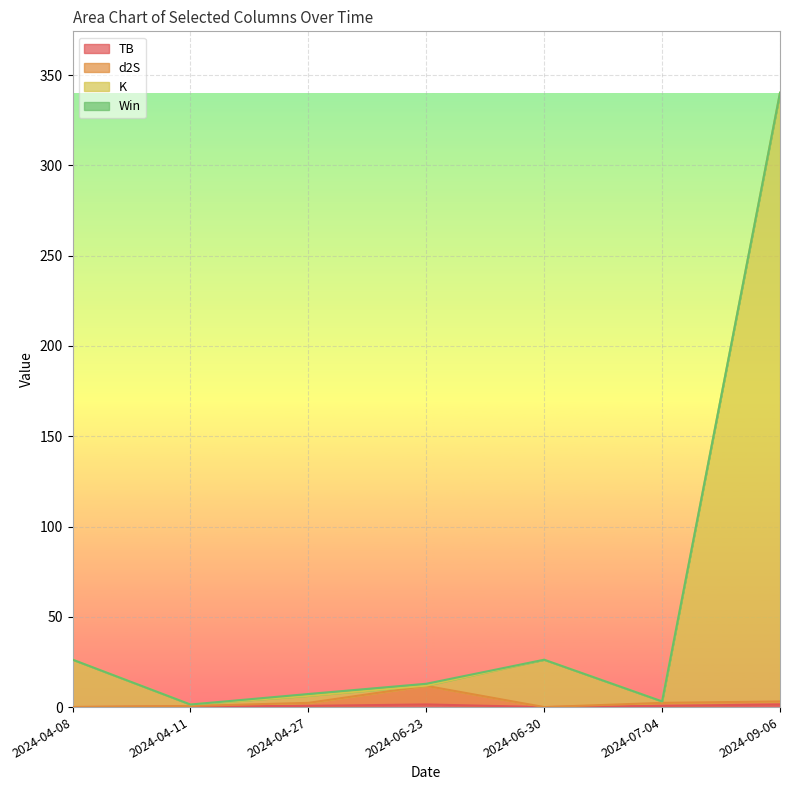

At which category is the sum across all series the highest?

2024-09-06